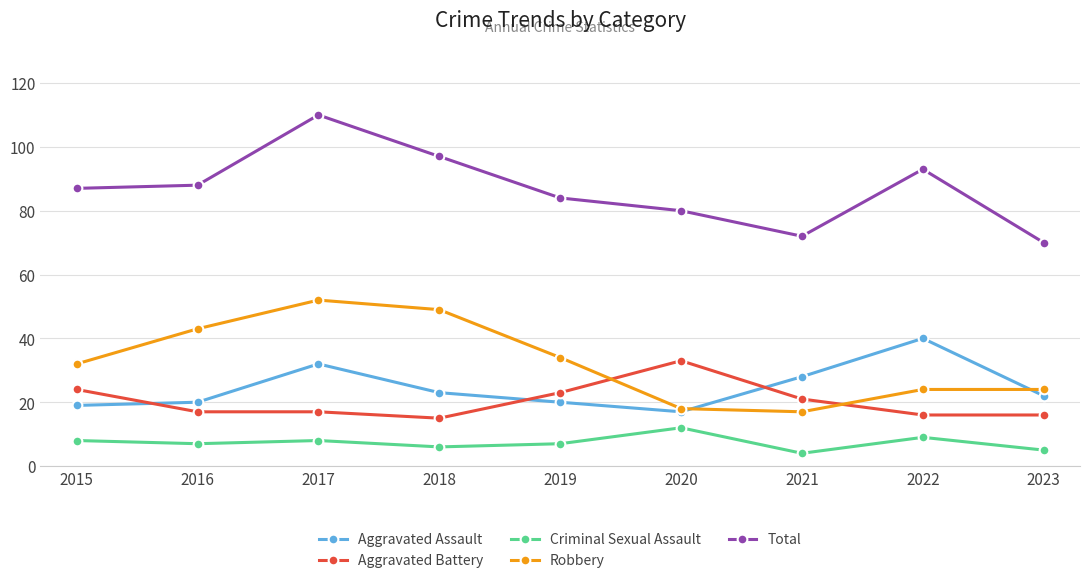

The Total series shows 117 at 2019. True or false?

False